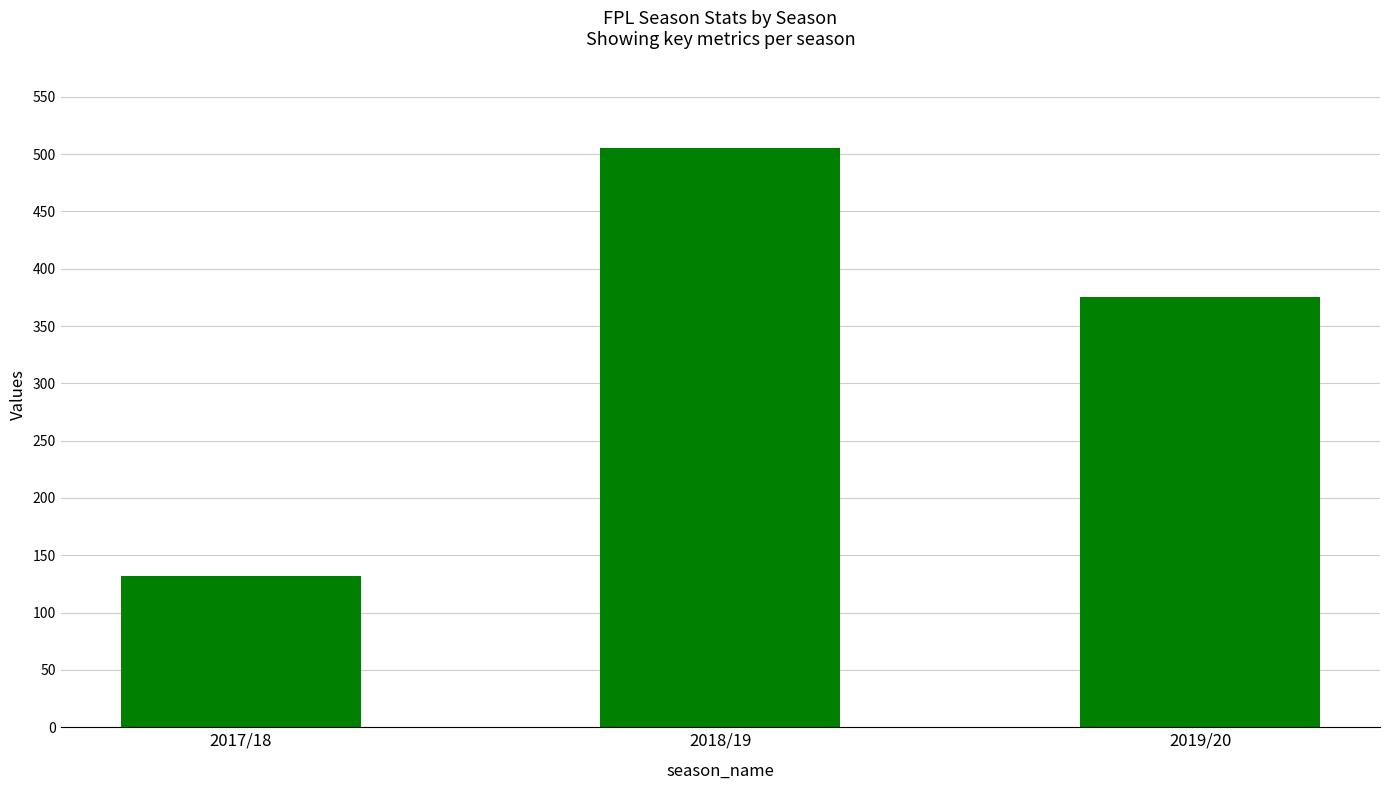

Approximately how many times larger is the value at 2018/19 compared to 2019/20?

1.3